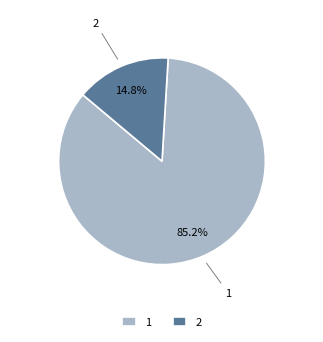

Do 2 and 1 together represent more than half of the pie?

Yes